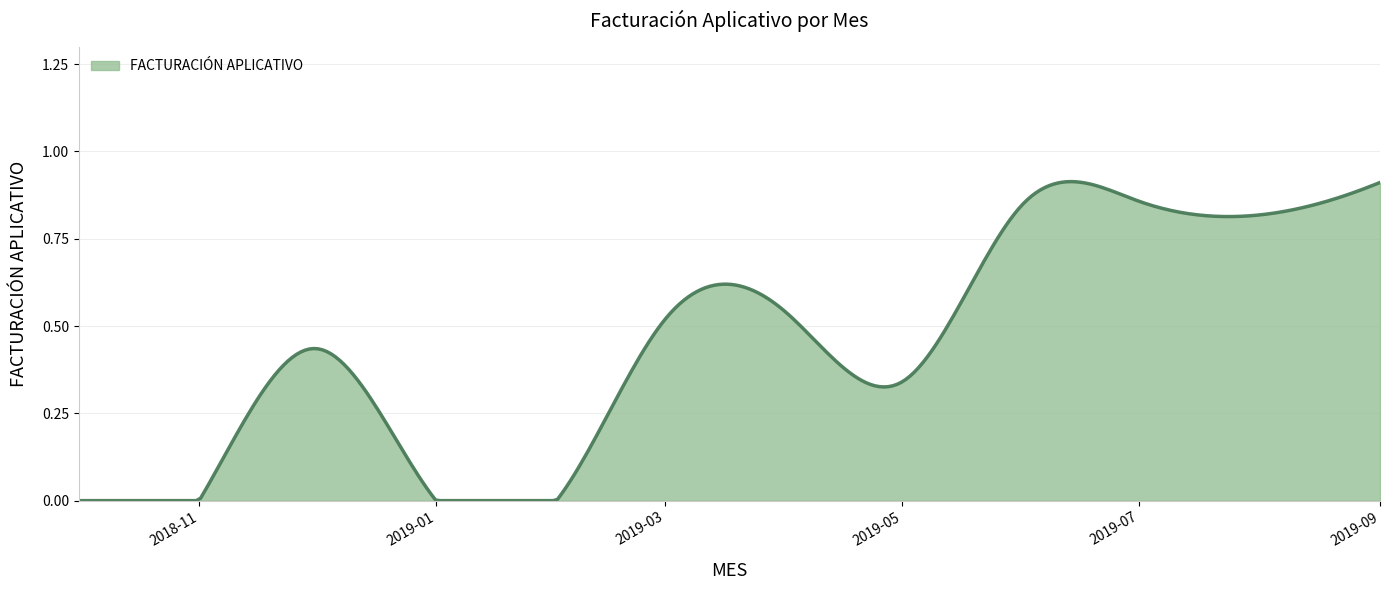

How many lines are shown in the chart?

1